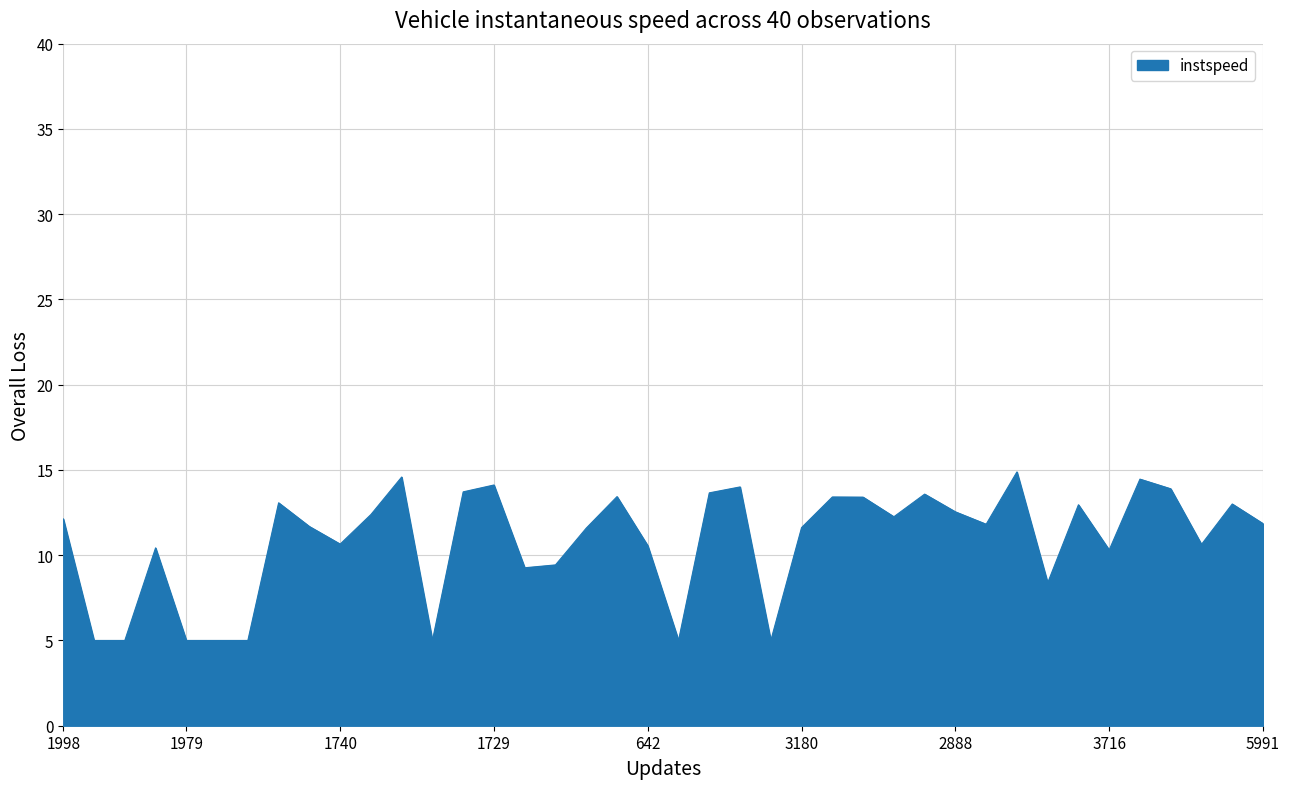

What is the sum of all values?

433.7